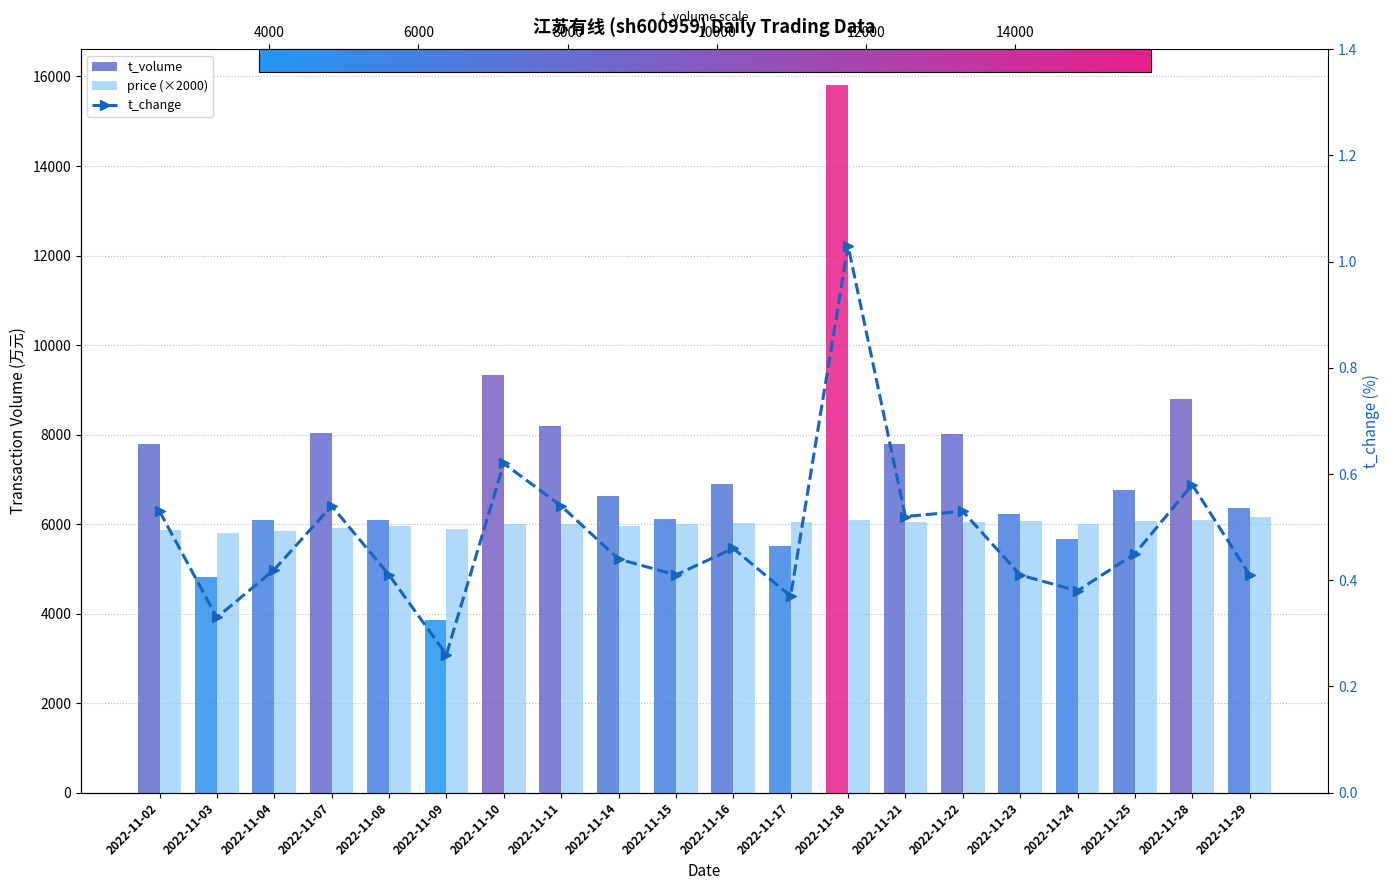

Is it true that t_change equals 0.5 at 2022-11-07?

True